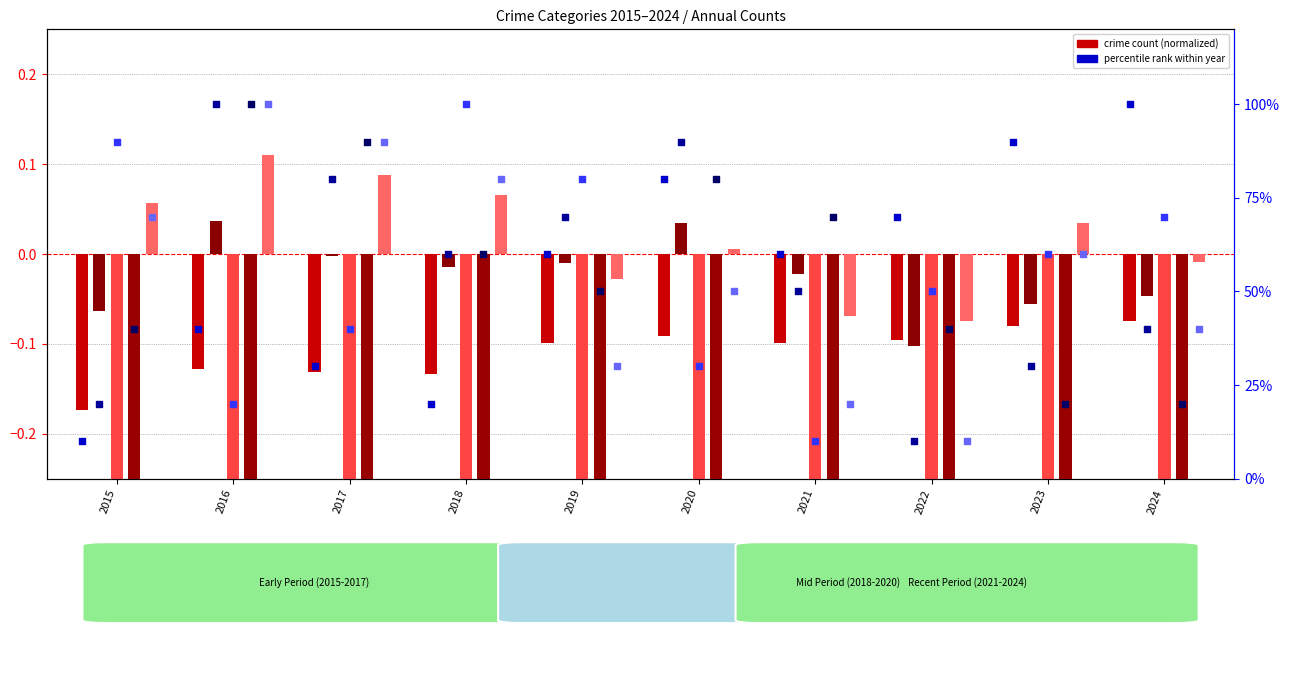

At which category is the sum across all series the highest?

2016